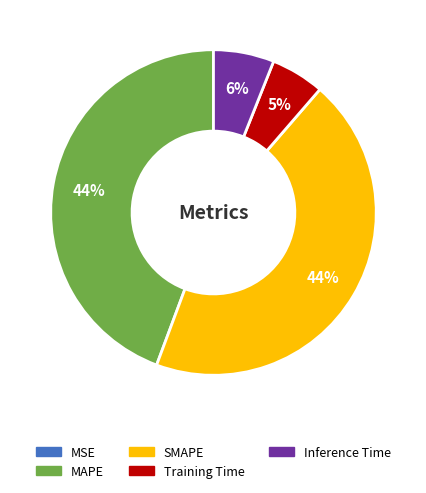

To the nearest percent, what is the average slice percentage?

20%